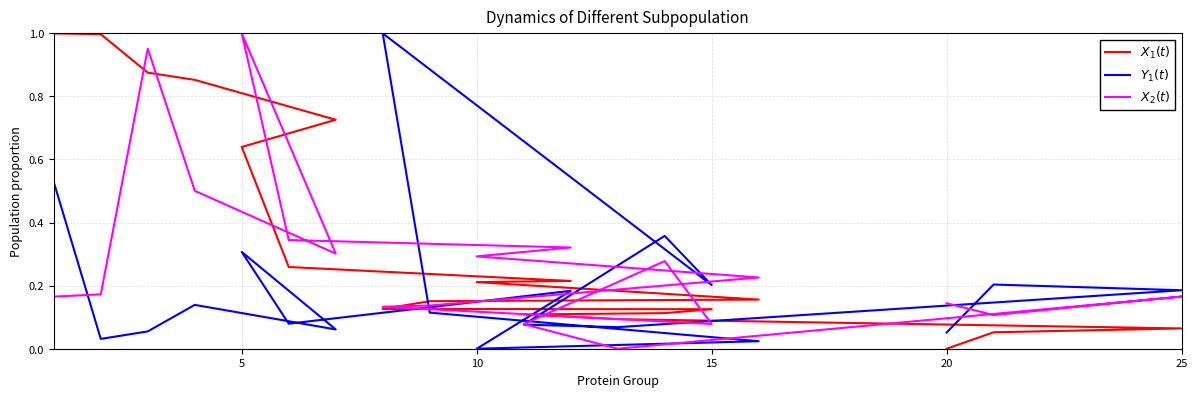

Reading left to right, what are all the values shown in this chart?

$X_1(t)$: 1.0	1.0	0.9	0.9	0.7	0.6	0.3	0.2	0.2	0.2	0.2	0.1	0.1	0.1	0.1	0.1	0.1	0.1	0.0
$Y_1(t)$: 0.5	0.0	0.1	0.1	0.1	0.3	0.1	0.2	0.0	0.0	0.1	1.0	0.2	0.4	0.1	0.1	0.2	0.2	0.1
$X_2(t)$: 0.2	0.2	1.0	0.5	0.3	1.0	0.3	0.3	0.3	0.2	0.1	0.1	0.1	0.3	0.1	0.0	0.2	0.1	0.1